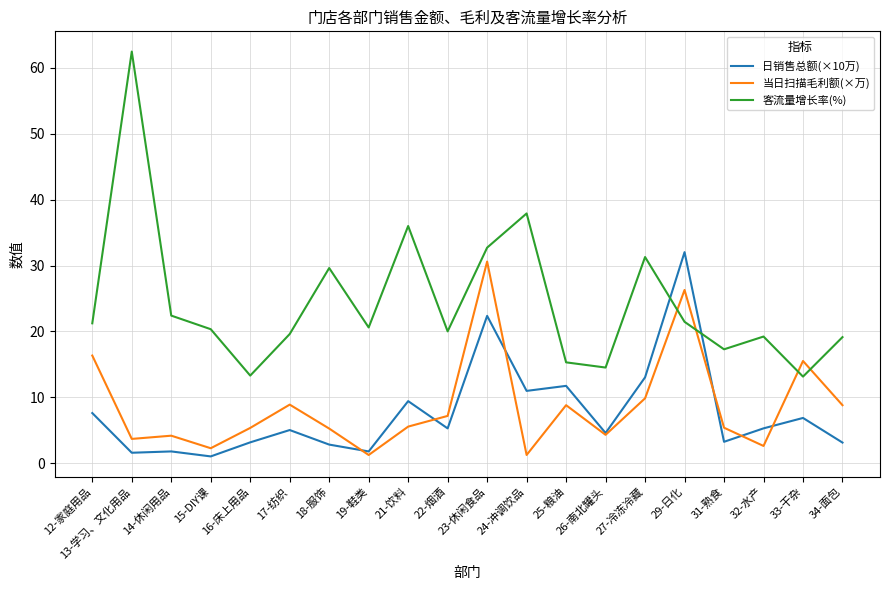

Count the number of categories in the chart.

20